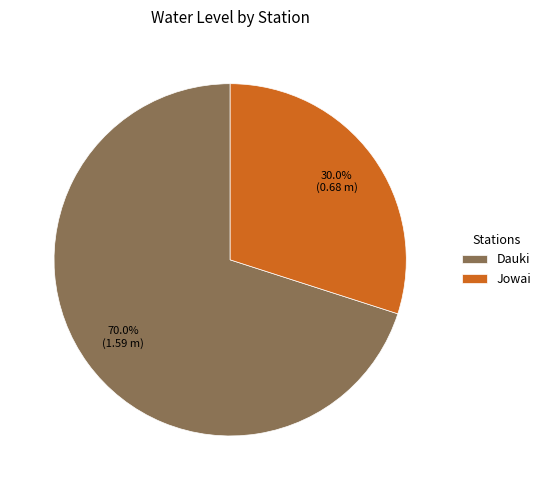

How many segments does this pie chart have?

2